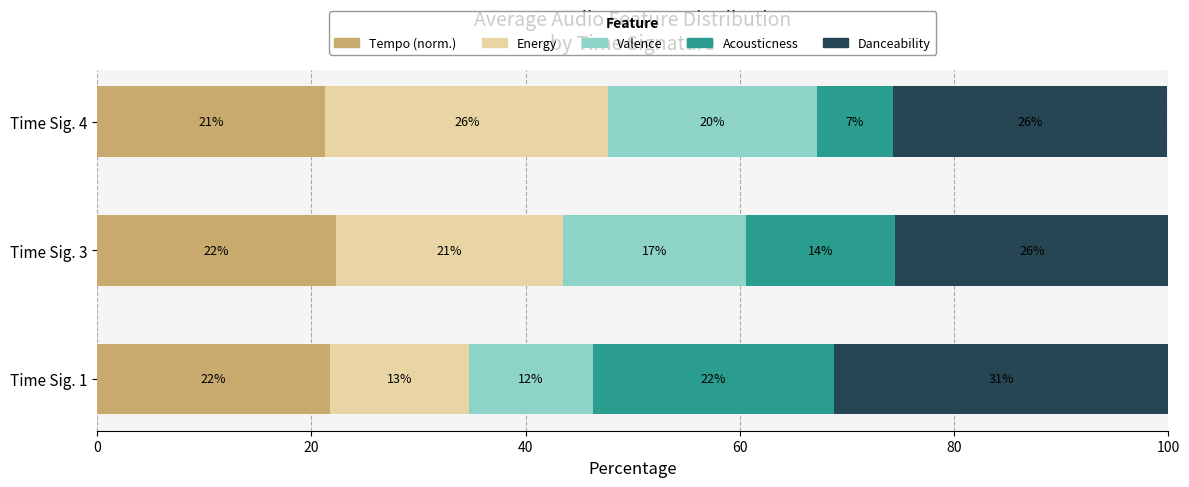

What are all the series names shown in the legend?

Tempo (norm.), Energy, Valence, Acousticness, Danceability